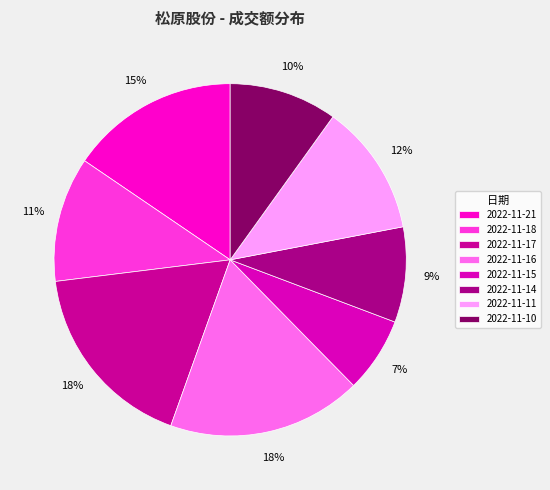

What percentage is the 2022-11-16 slice, to the nearest percent?

18%